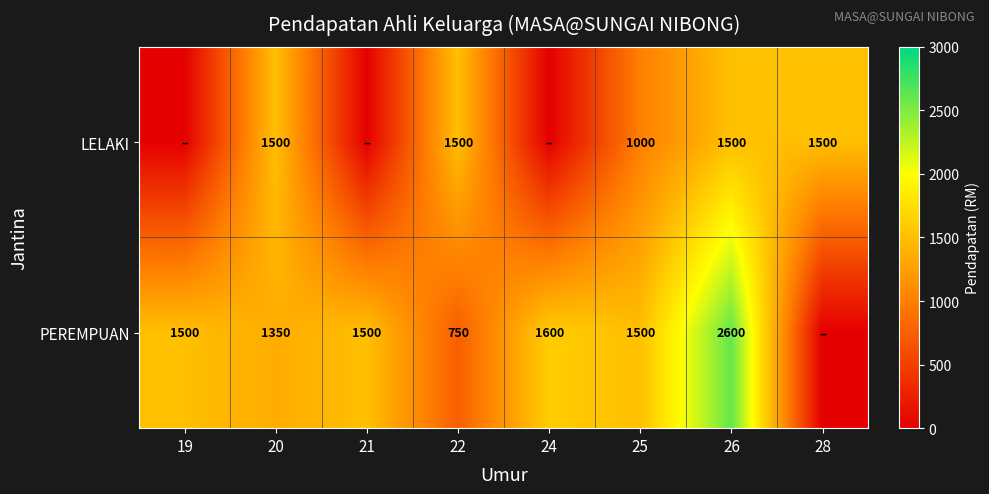

True or false: PEREMPUAN has a value of 173 at 22.

False